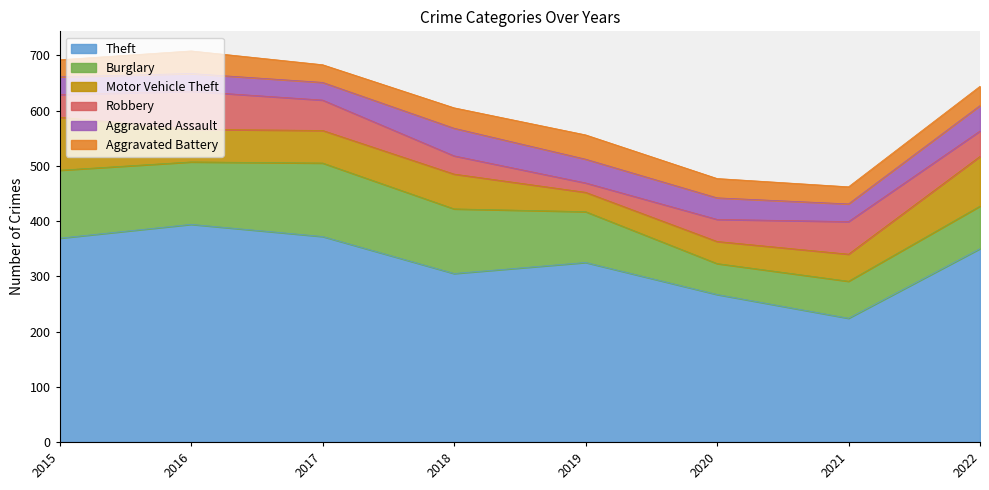

Where do Motor Vehicle Theft and Robbery first cross each other?

2015 and 2016